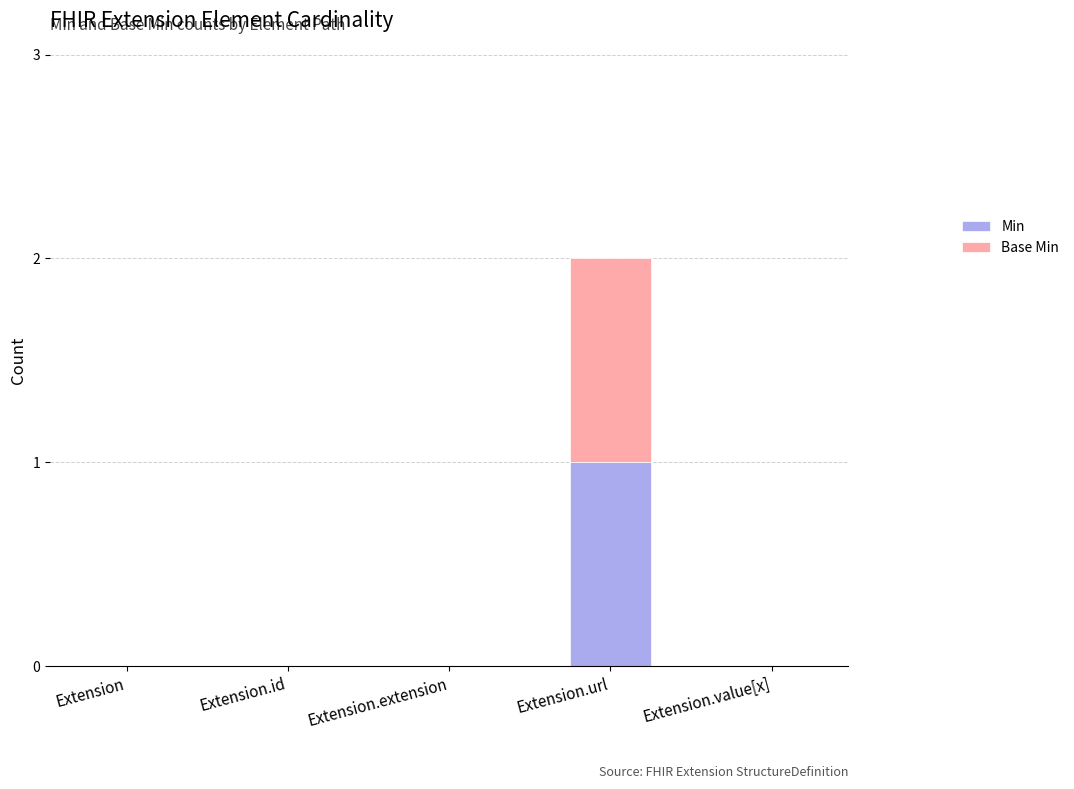

At which category is the sum across all series the highest?

Extension.url